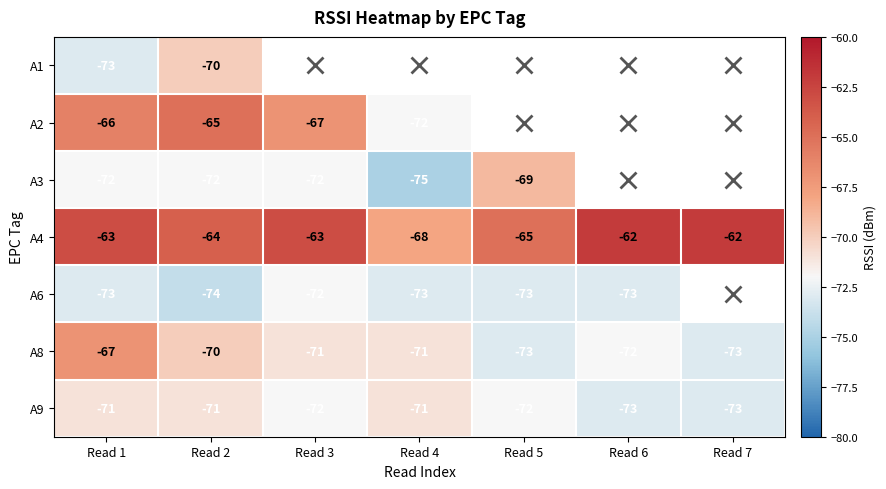

How many A8 values are between -73 and -70?

6